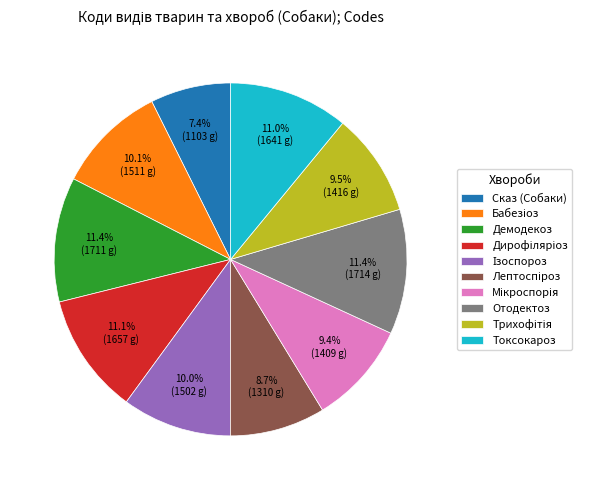

What is the smallest slice in the pie chart?

Сказ (Собаки)